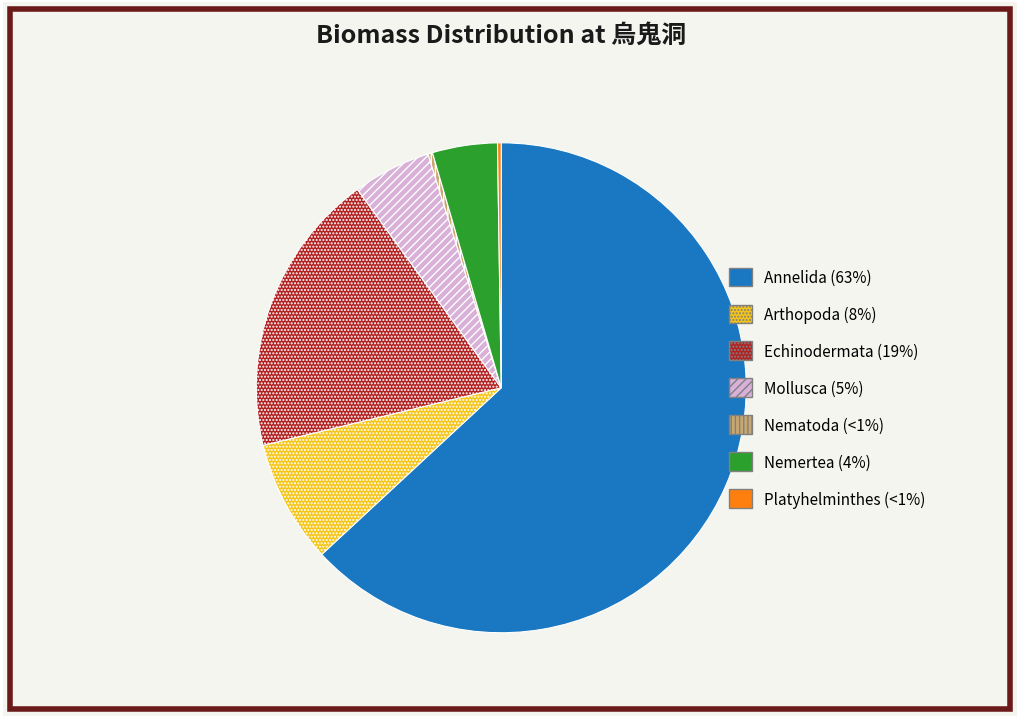

What is the ratio of the value at Nemertea to the value at Arthopoda?

0.5